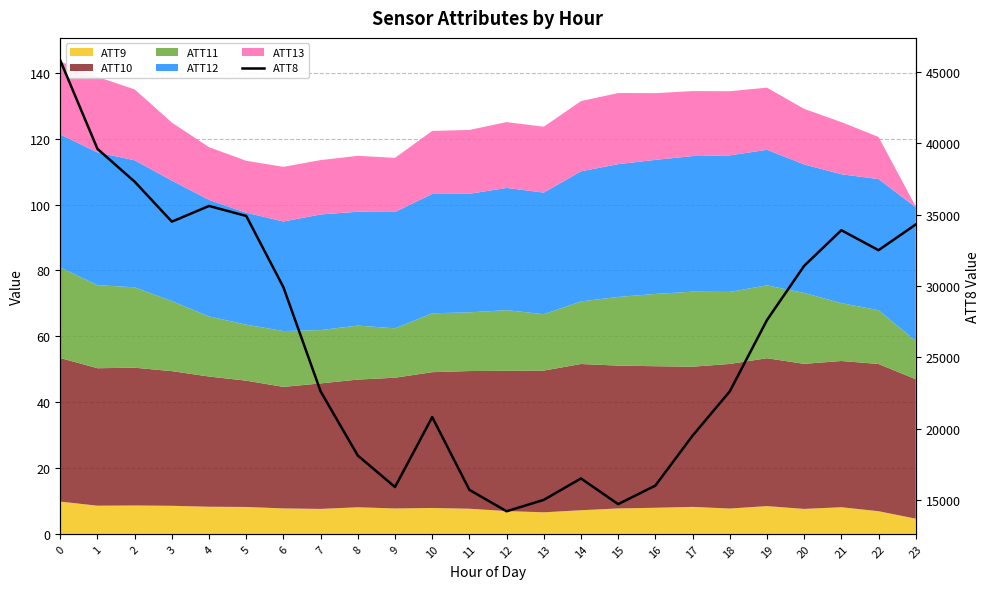

True or false: there are more than 1 points higher than both neighbors.

True